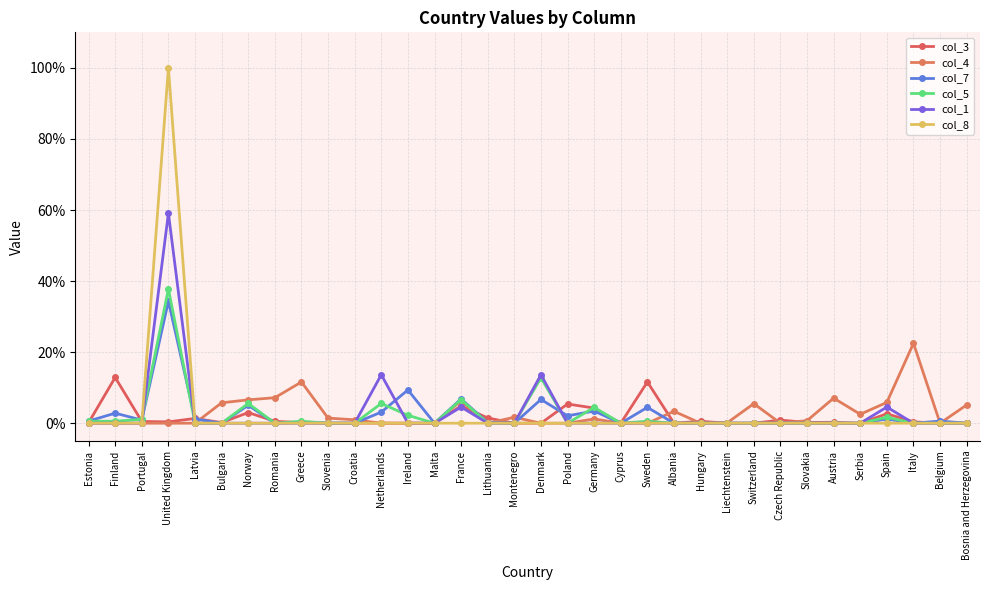

Is this an area chart (filled region under the line)?

No